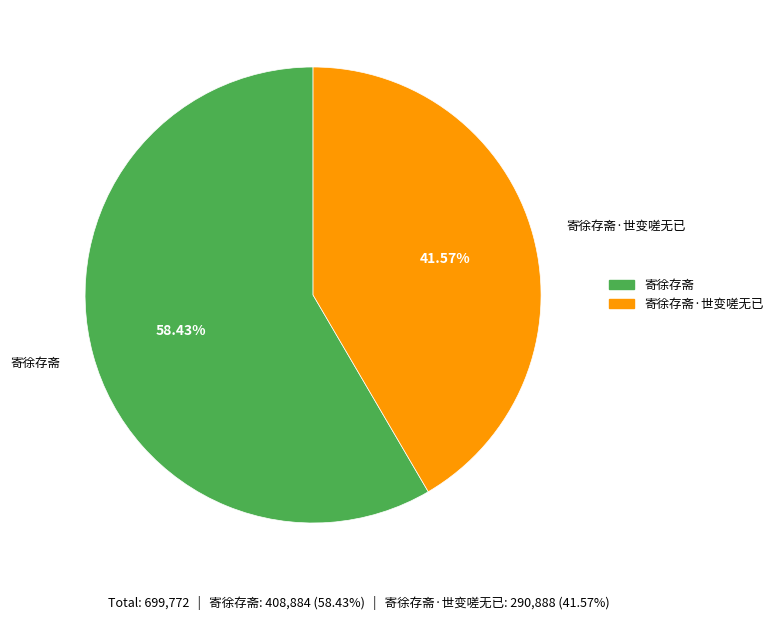

Is it true that 寄徐存斋 is 70% of the pie?

False